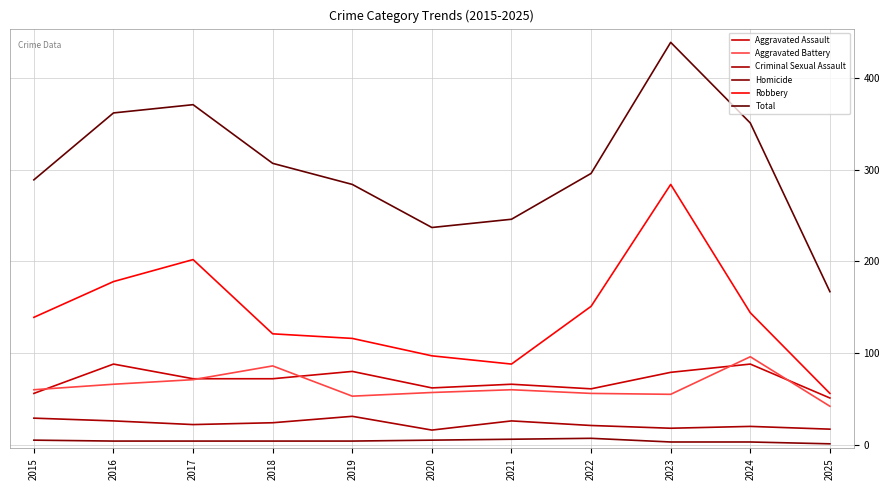

Is this an area chart (filled region under the line)?

No